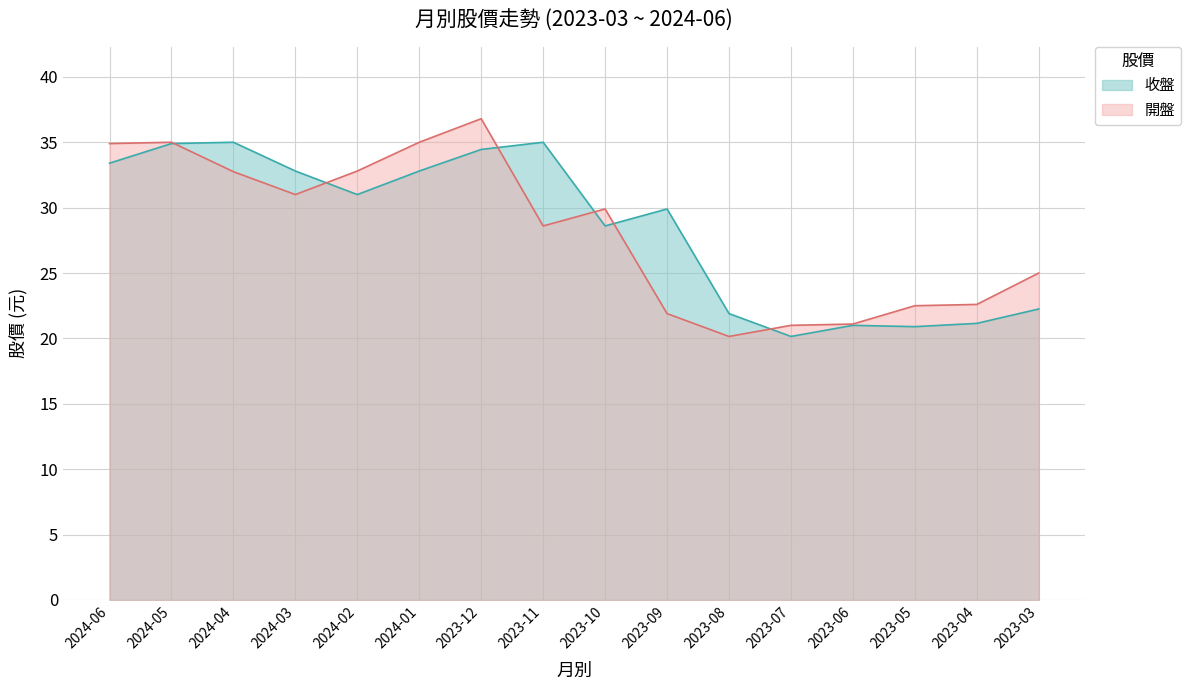

The value of 開盤 at 2023-03 is 16.7. True or false?

False